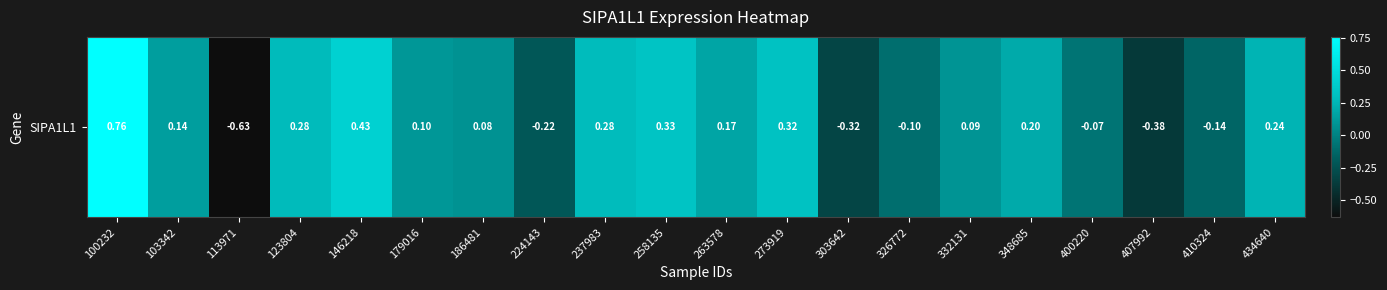

What is the greatest value displayed?

0.8